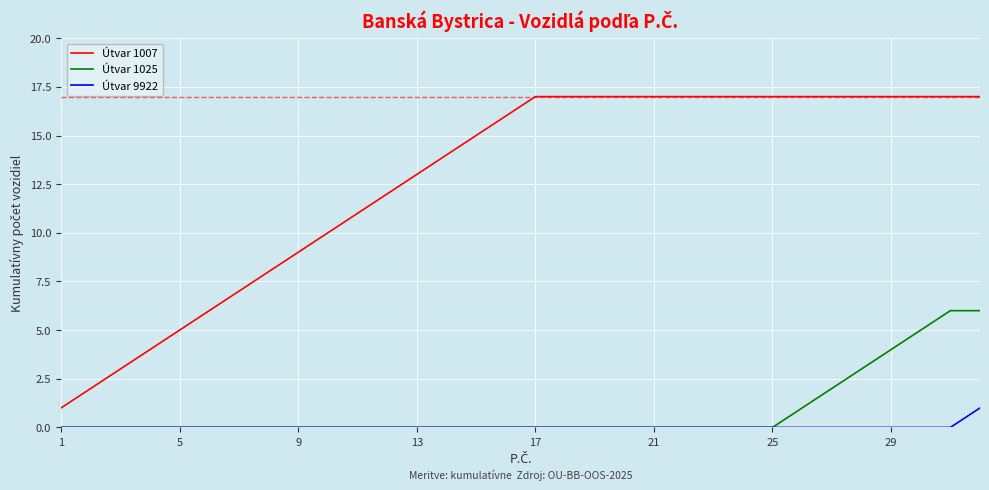

What is the greatest value displayed?

17